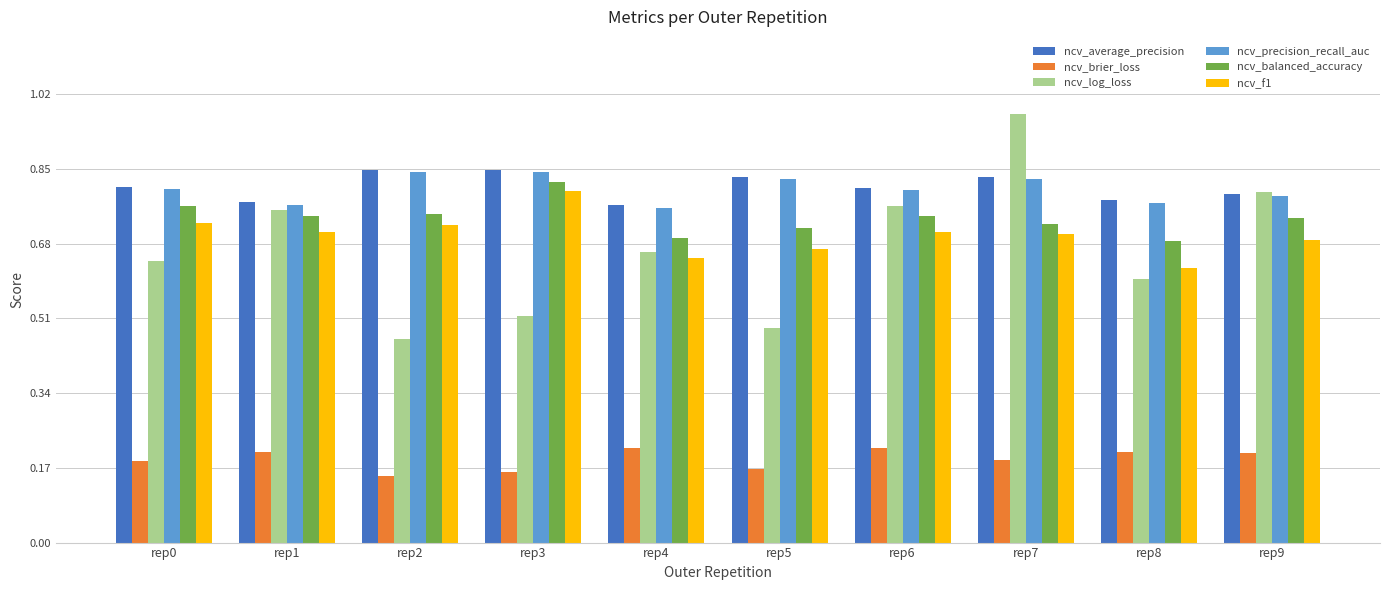

Is the value of ncv_brier_loss at rep2 greater than the value of ncv_precision_recall_auc at rep2?

No